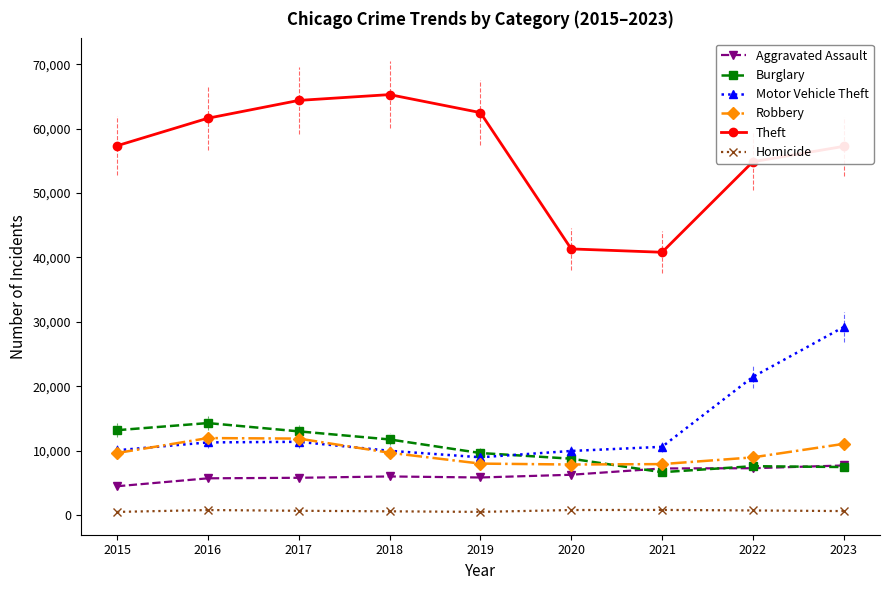

True or false: Motor Vehicle Theft has a value of 2845 at 2019.

False